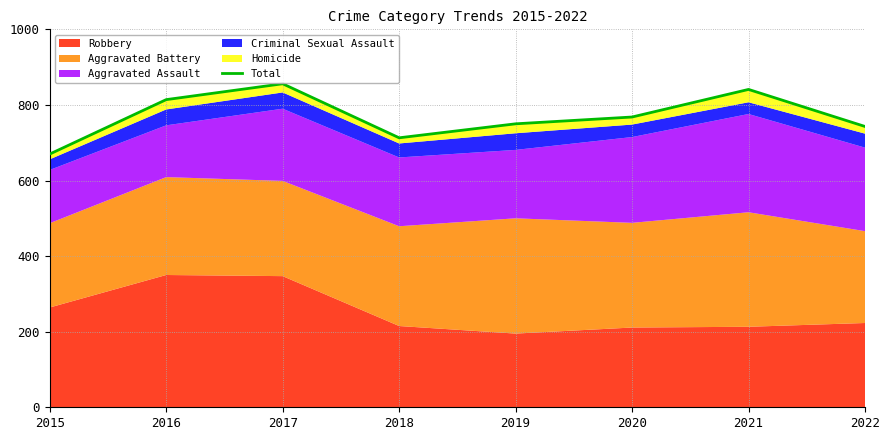

List the labels in order of value, largest first.

2017, 2021, 2016, 2020, 2019, 2022, 2018, 2015